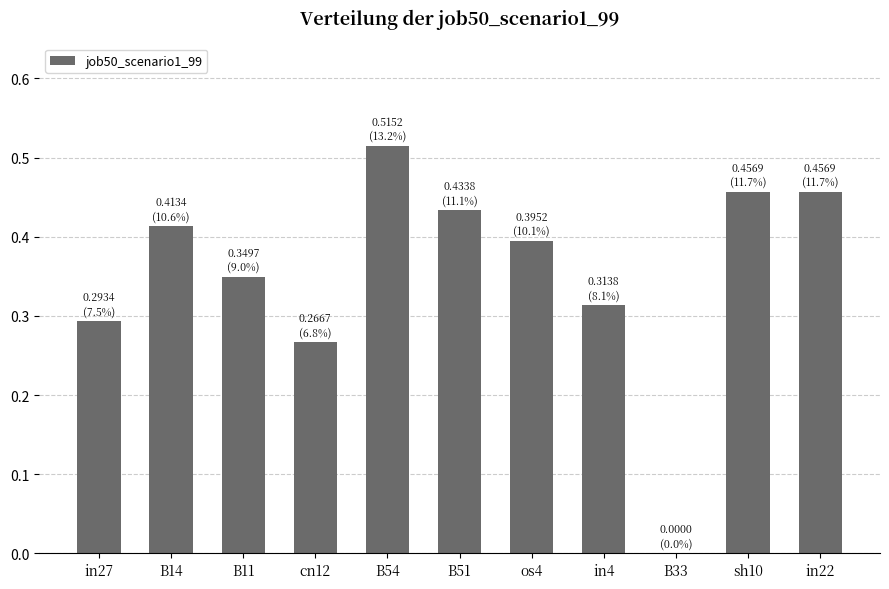

At which category does the chart reach its peak across all series?

B54